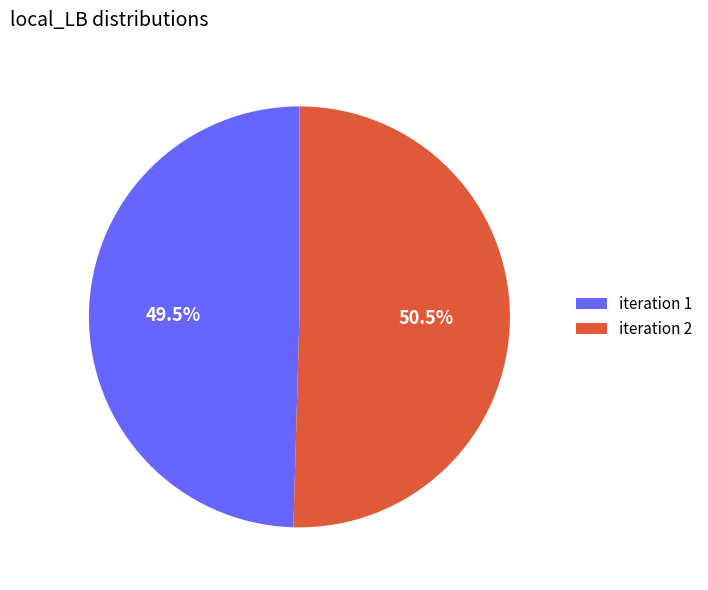

Which slice represents more than half of the pie?

iteration 2